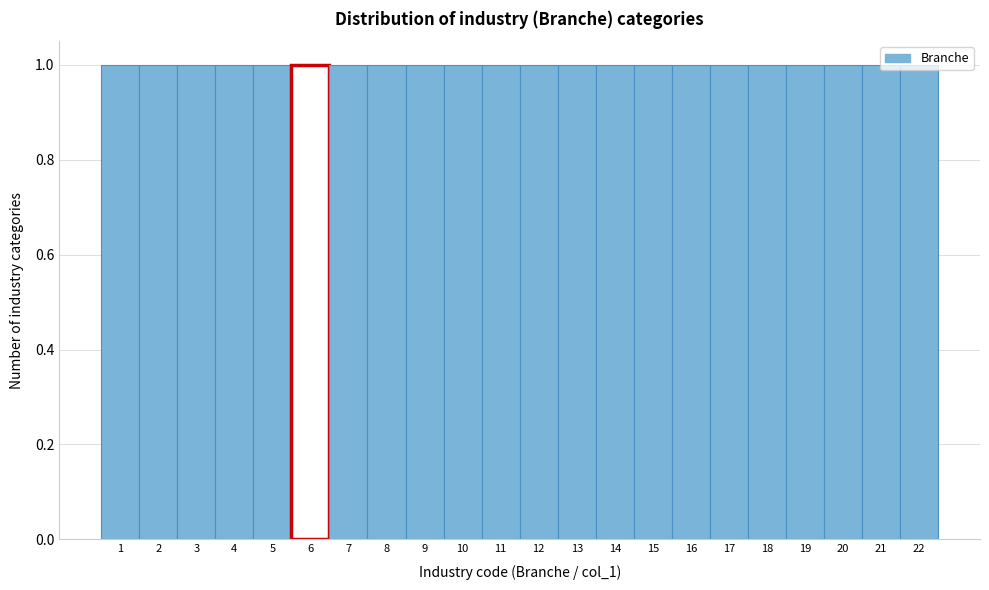

Reading left to right, list every bar in this chart as the range it spans on the x-axis followed by its height. The values are not printed on the chart, so give them approximately, as read against the axis.

0.5 to 1.5: 1
1.5 to 2.5: 1
2.5 to 3.5: 1
3.5 to 4.5: 1
4.5 to 5.5: 1
5.5 to 6.5: 1
6.5 to 7.5: 1
7.5 to 8.5: 1
8.5 to 9.5: 1
9.5 to 10.5: 1
10.5 to 11.5: 1
11.5 to 12.5: 1
12.5 to 13.5: 1
13.5 to 14.5: 1
14.5 to 15.5: 1
15.5 to 16.5: 1
16.5 to 17.5: 1
17.5 to 18.5: 1
18.5 to 19.5: 1
19.5 to 20.5: 1
20.5 to 21.5: 1
21.5 to 22.5: 1